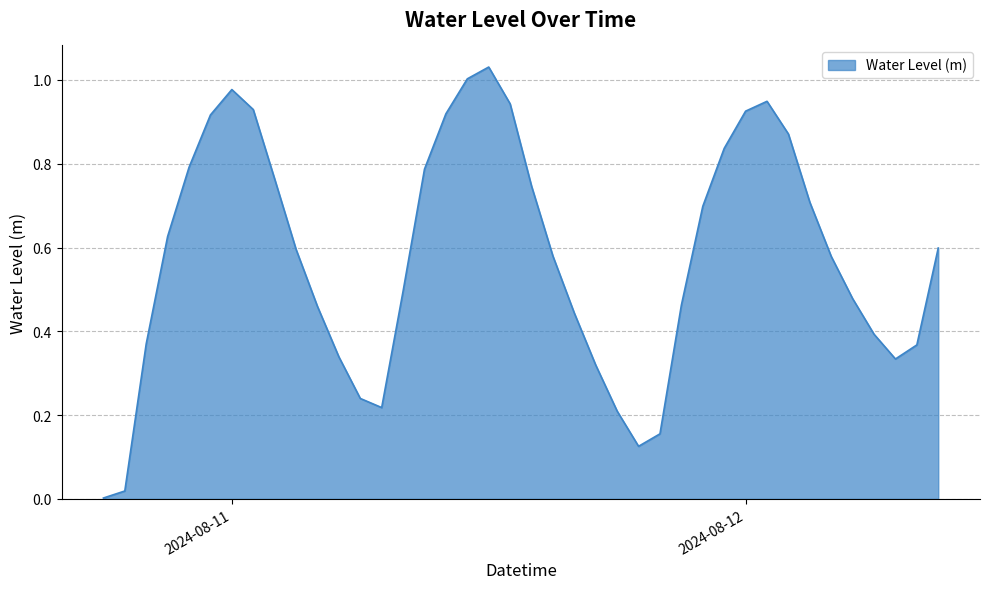

Where is the first local maximum?

2024-08-11